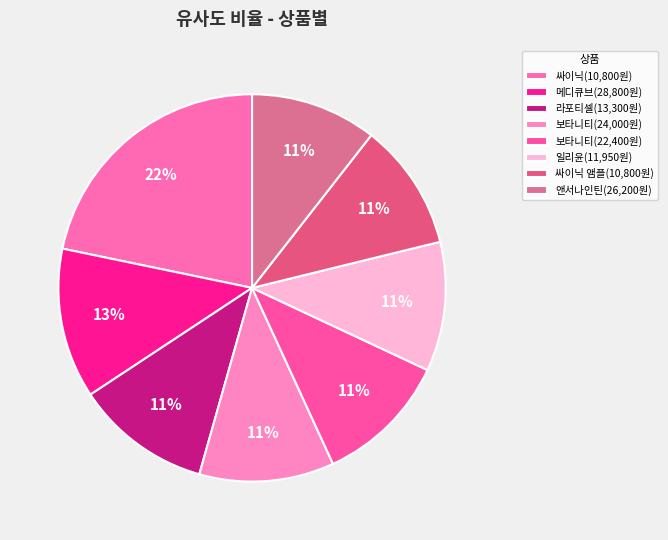

To the nearest percent, what portion does 메디큐브(28,800원) represent?

13%